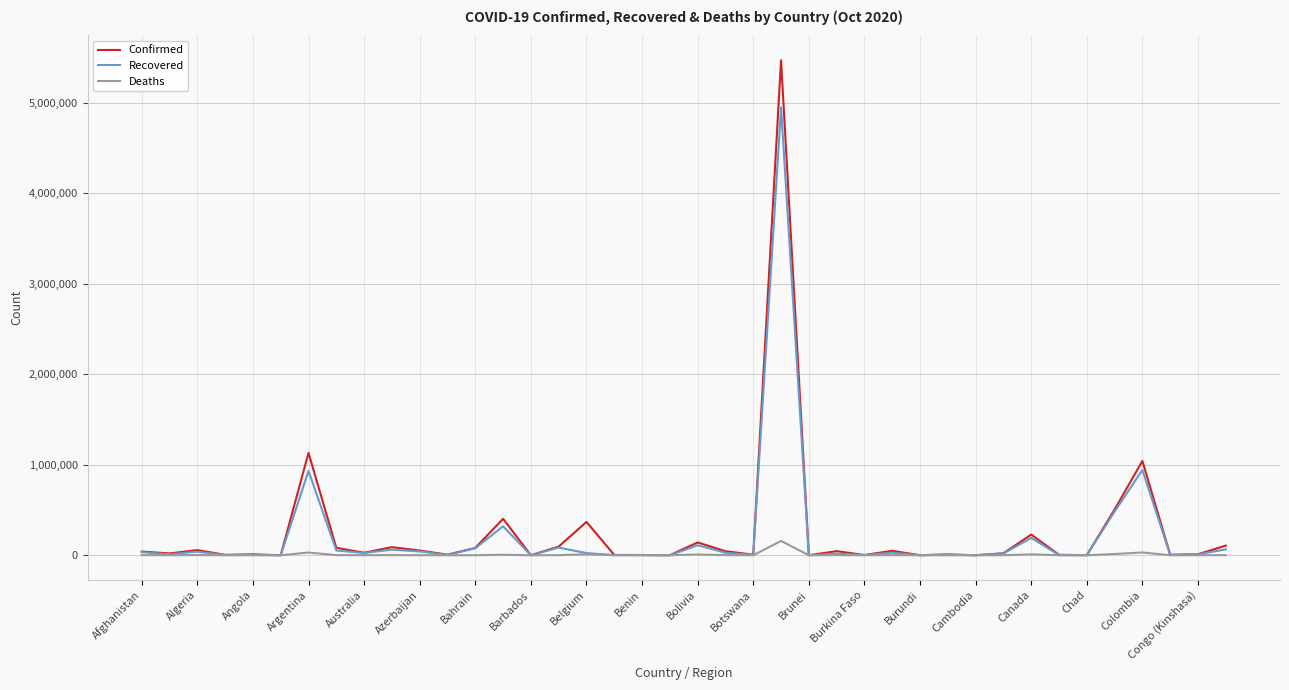

List the series in order of their peak value, highest first.

Confirmed, Recovered, Deaths